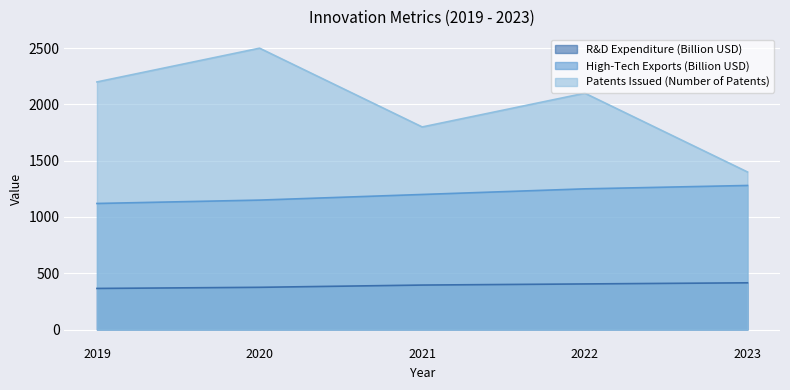

Is the value of High-Tech Exports (Billion USD) at 2019 greater than the value of R&D Expenditure (Billion USD) at 2023?

Yes